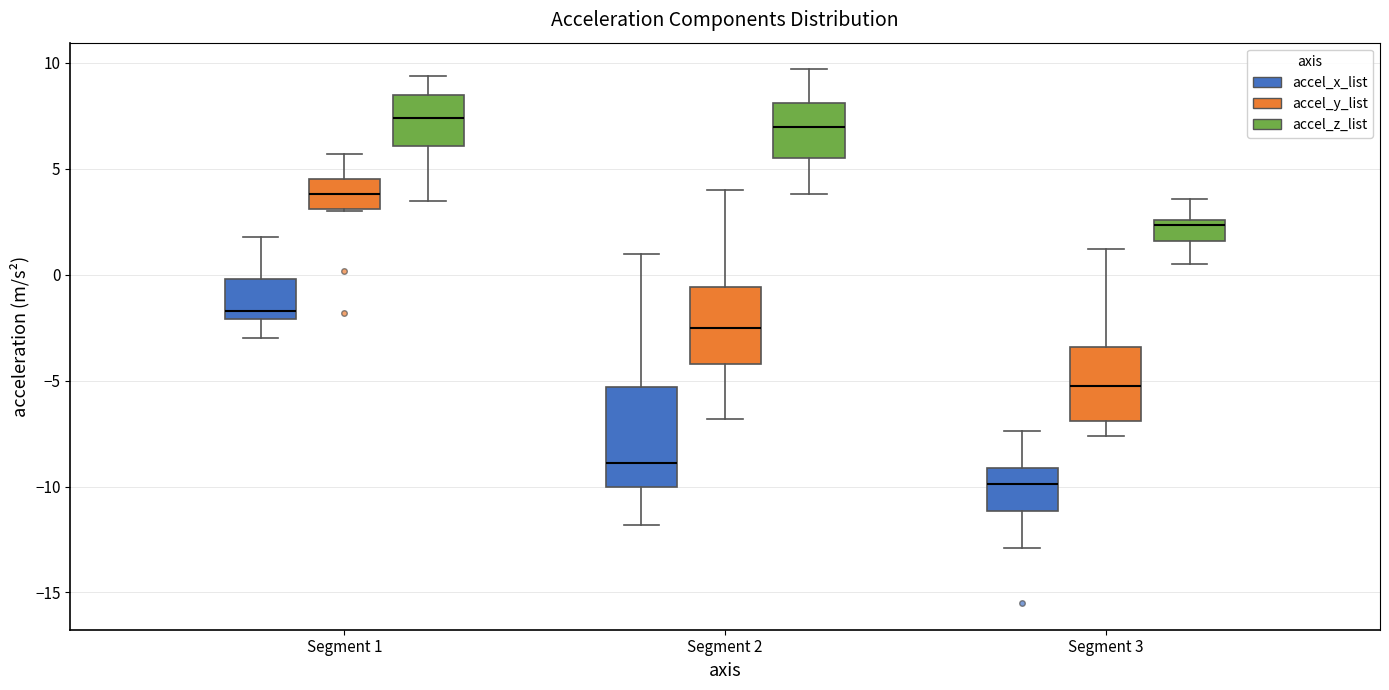

Which box's median line is the lowest?

Segment 3 (accel_x_list)